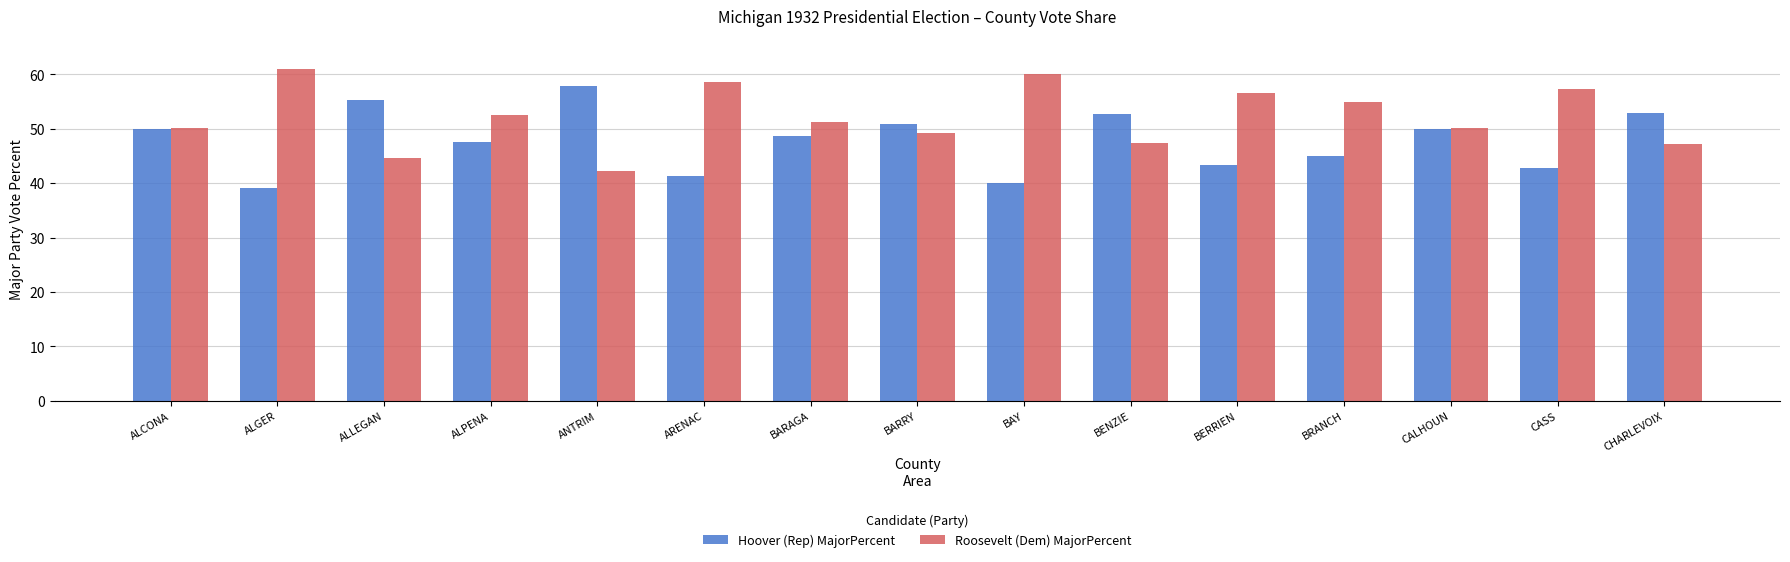

How many data points in Roosevelt (Dem) MajorPercent are less than 51?

7